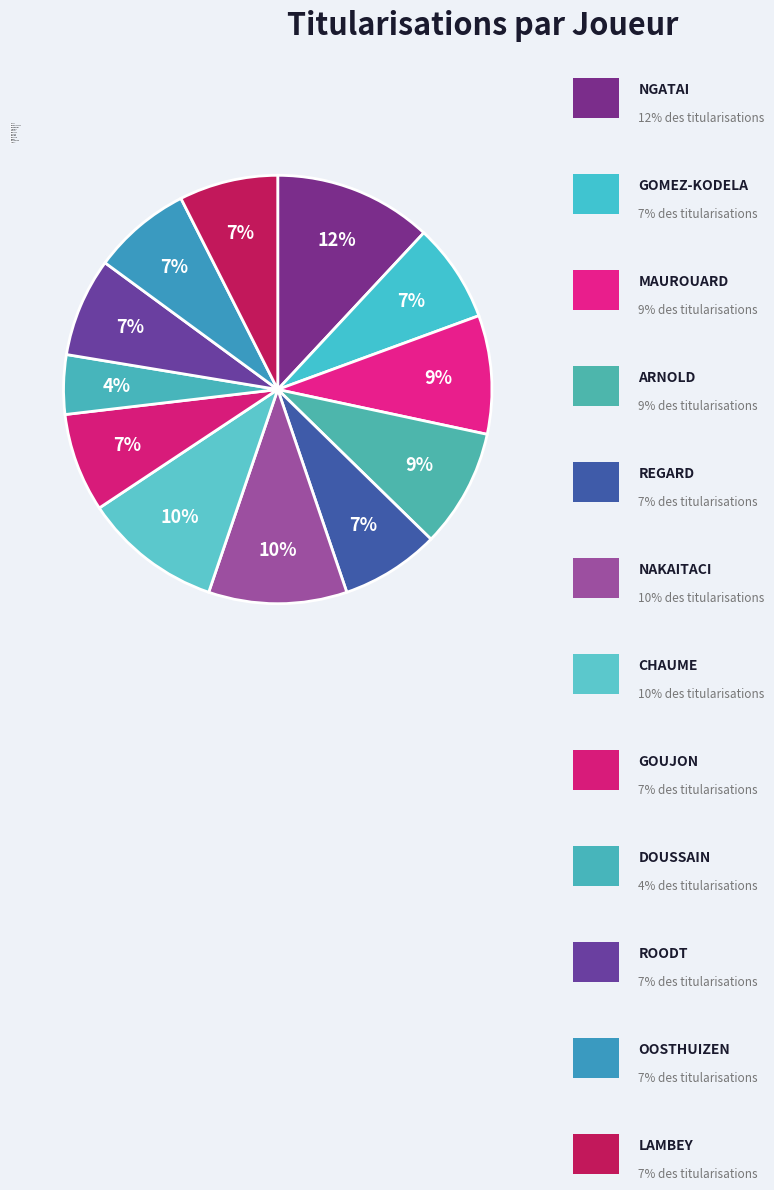

True or false: LAMBEY accounts for 22% of the total.

False